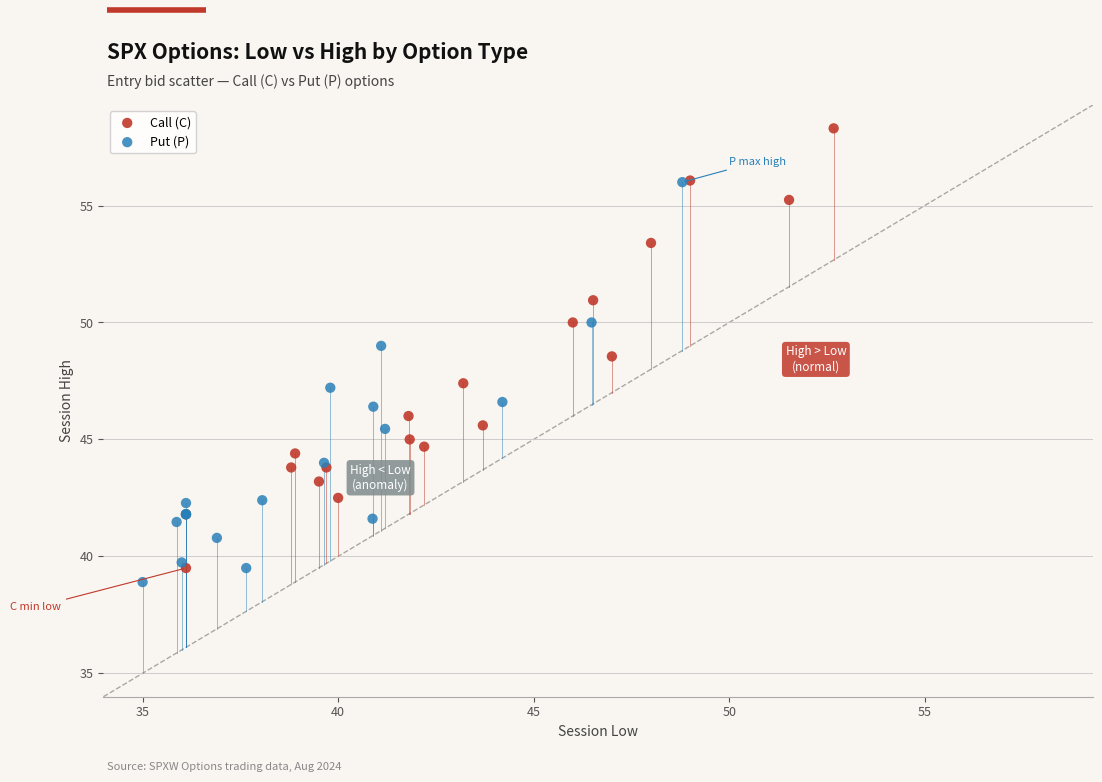

Which series has the widest spread of Y values?

Call (C)